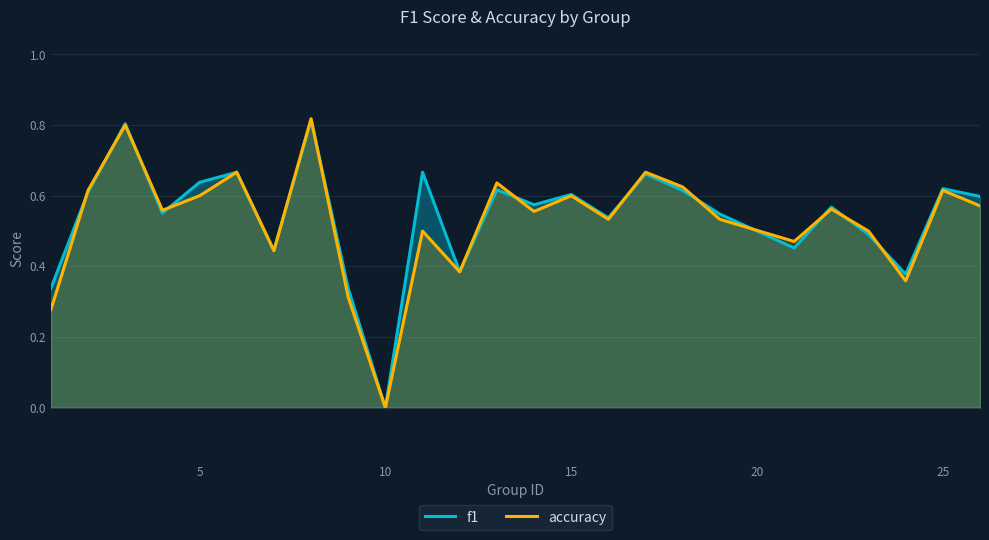

True or false: f1 has a value of 0.9 at 5.

False